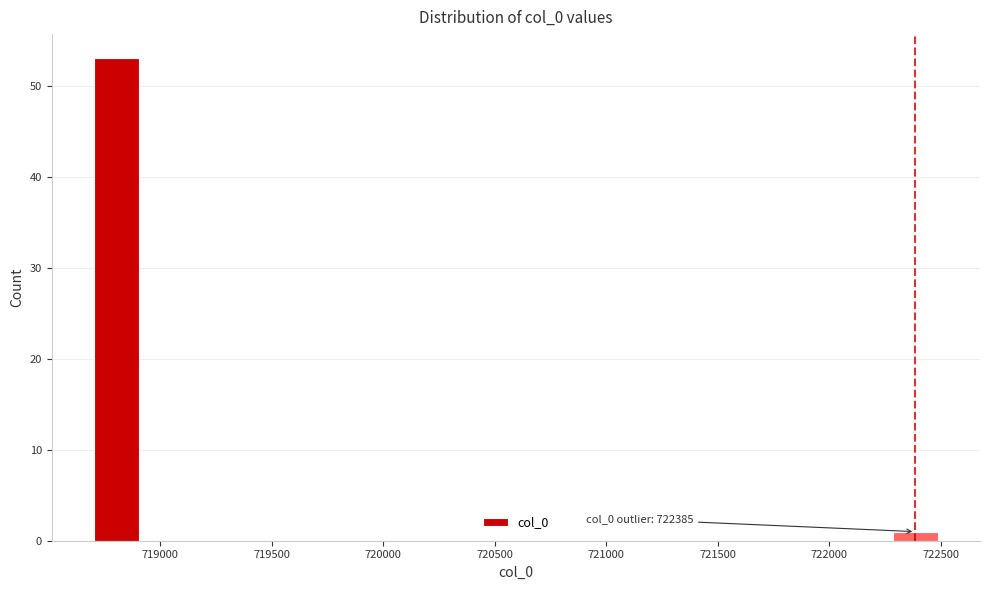

Over which range of the x-axis is the bar tallest?

718700 to 718900